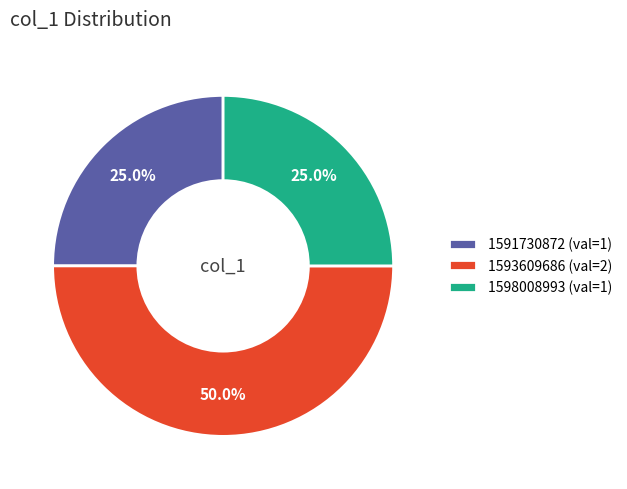

To the nearest percent, what is the difference between the largest and smallest slice percentages?

25%